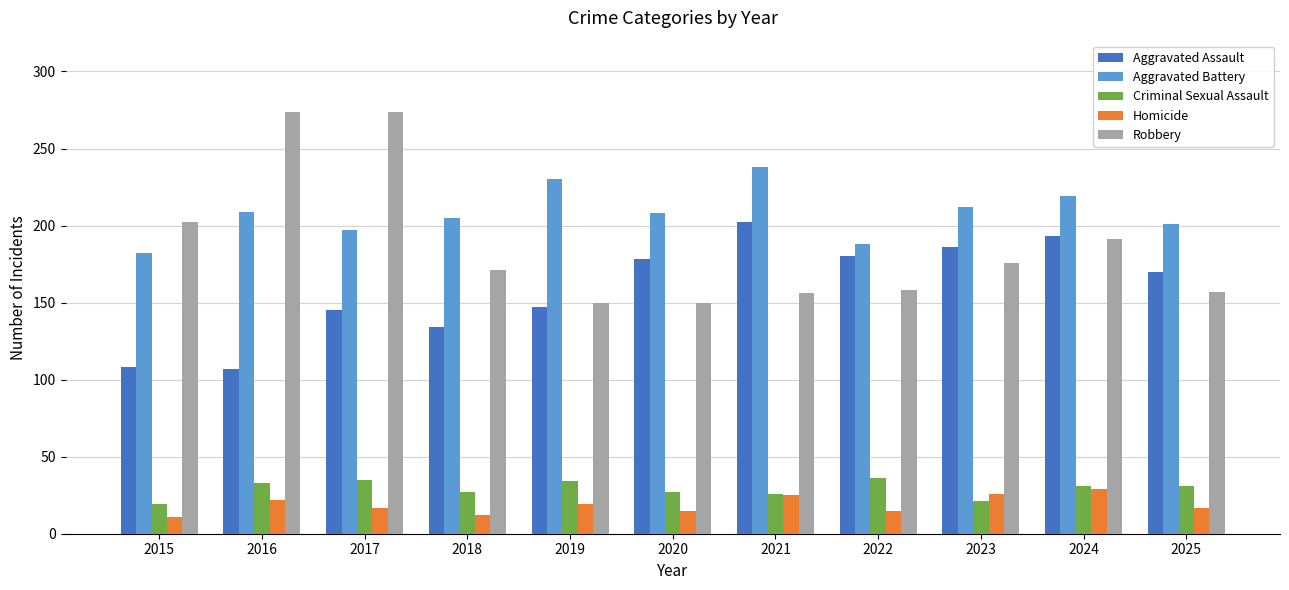

What is the value of the Aggravated Battery bar at the 3rd from the left?

197